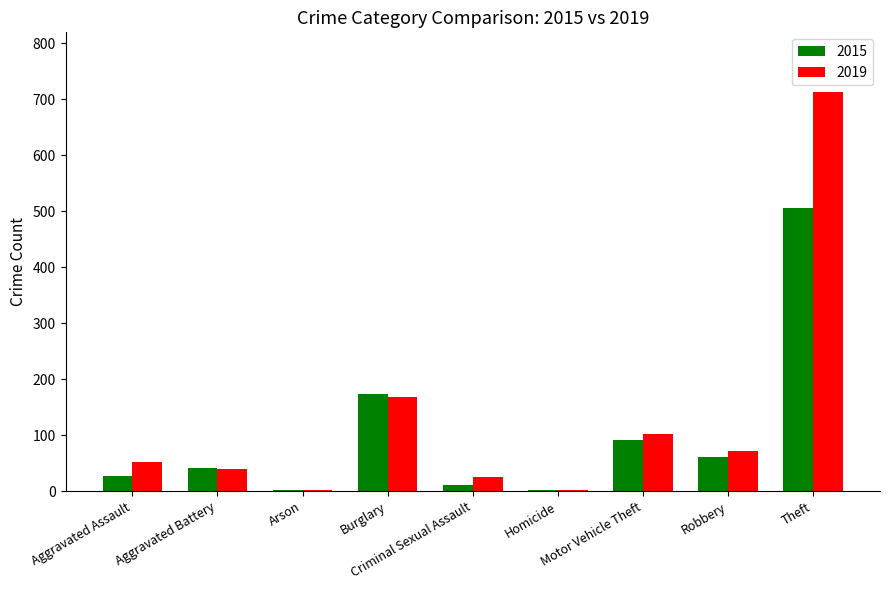

The value of 2015 at Motor Vehicle Theft is 122. True or false?

False